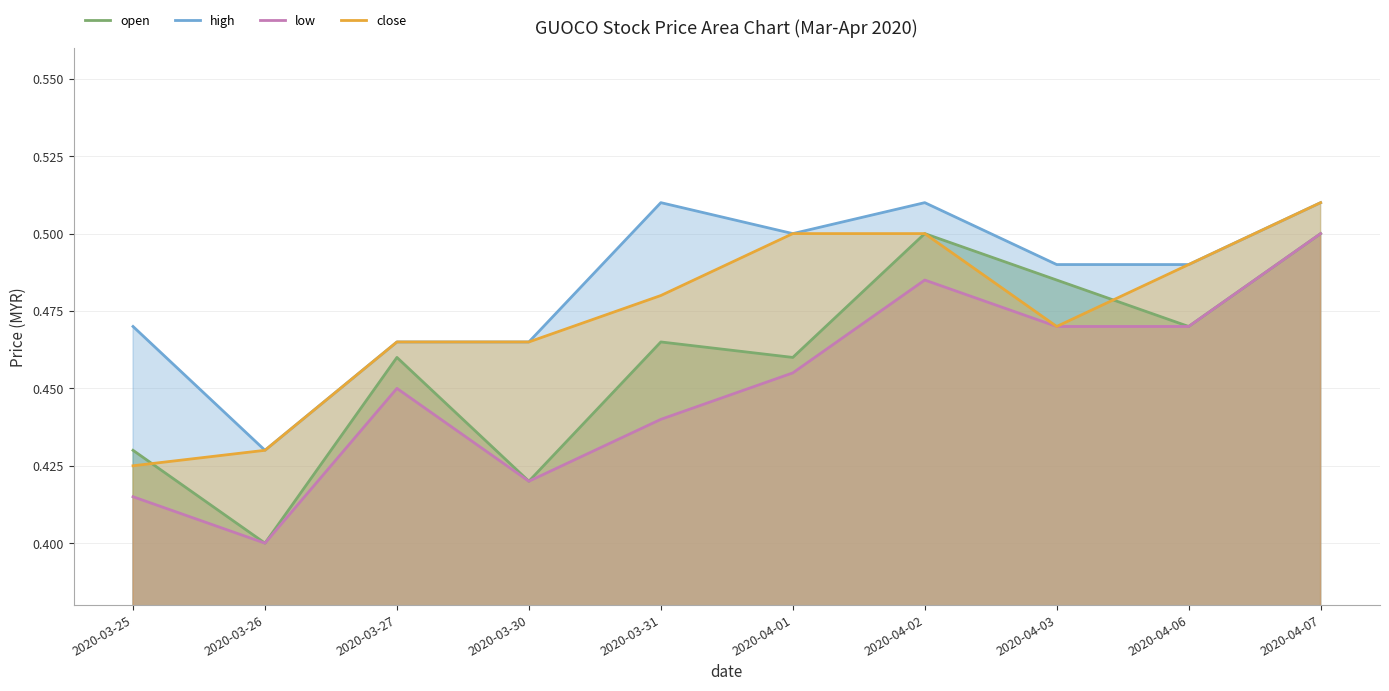

At how many categories does at least one series exceed 0?

10